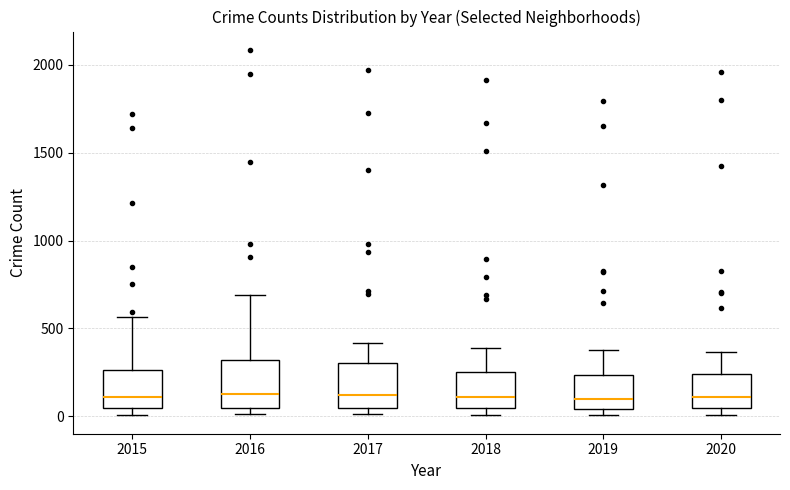

Reading left to right, transcribe this box plot: for each box, give where its median line is, the range the box spans, and where its two whiskers end, as read against the y-axis. The values are not printed on the chart, so give them approximately, as read against the axis.

2015: median 100, box 50 to 250, whiskers 0 to 550
2016: median 150, box 50 to 300, whiskers 0 to 700
2017: median 100, box 50 to 300, whiskers 0 to 400
2018: median 100, box 50 to 250, whiskers 0 to 400
2019: median 100, box 50 to 250, whiskers 0 to 400
2020: median 100, box 50 to 250, whiskers 0 to 350